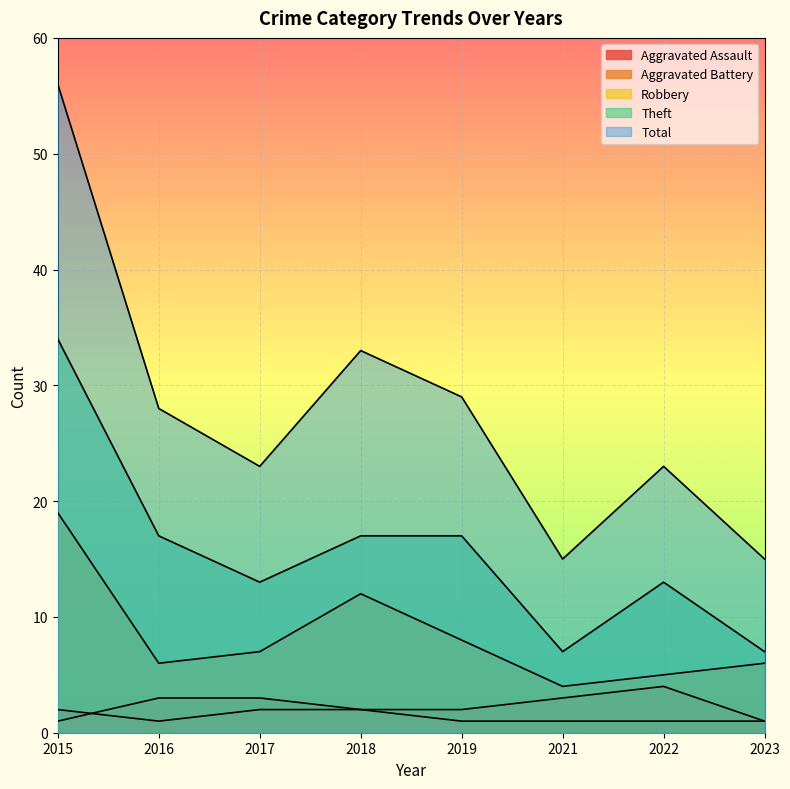

At which category is the sum across all series the highest?

2015